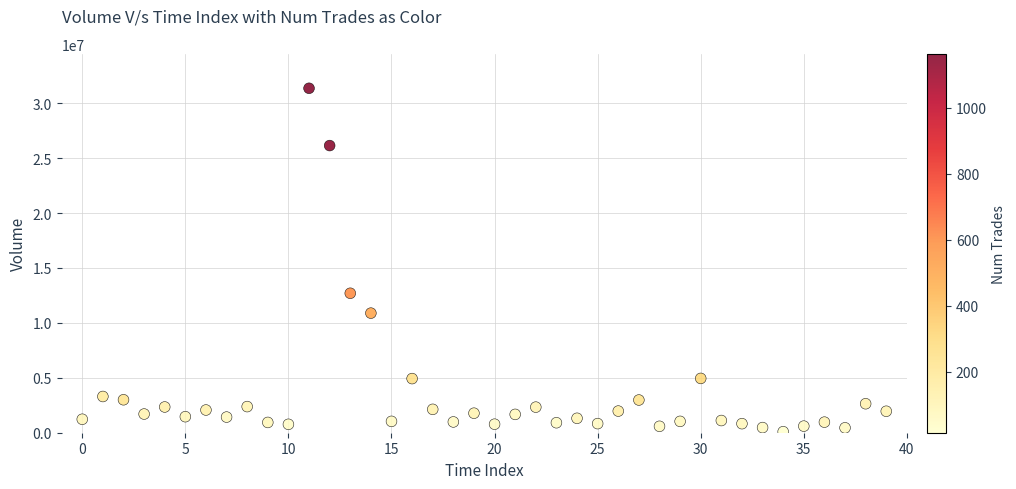

What is the range of Y values (max minus min)?

31267363